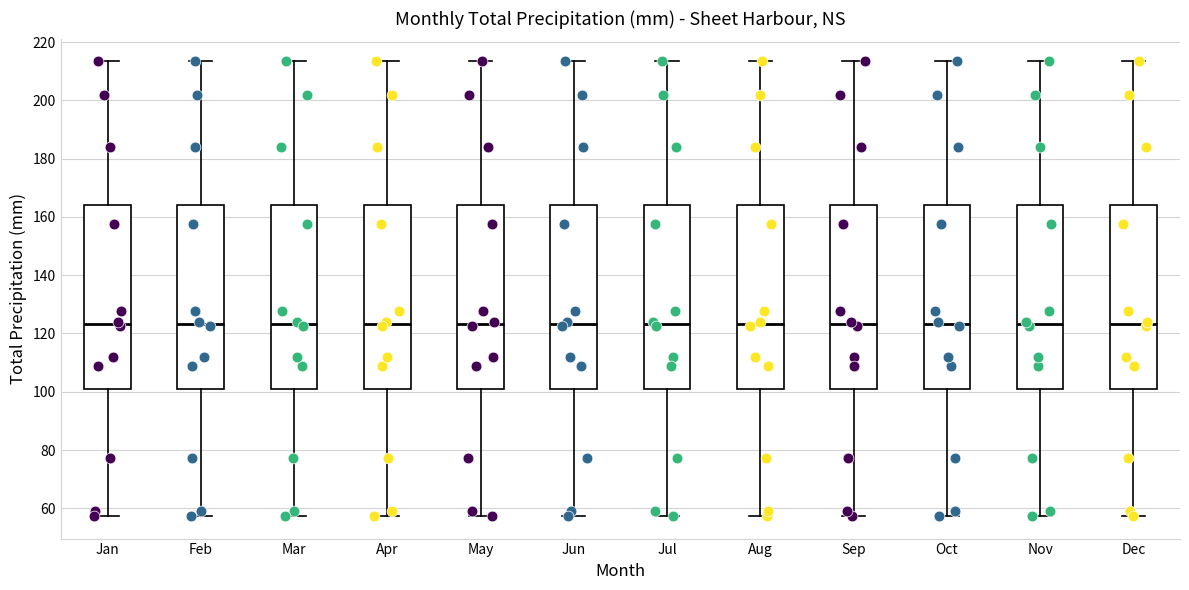

Reading left to right, transcribe this box plot: for each box, give where its median line is, the range the box spans, and where its two whiskers end, as read against the y-axis. The values are not printed on the chart, so give them approximately, as read against the axis.

Jan: median 124, box 102 to 164, whiskers 58 to 214
Feb: median 124, box 102 to 164, whiskers 58 to 214
Mar: median 124, box 102 to 164, whiskers 58 to 214
Apr: median 124, box 102 to 164, whiskers 58 to 214
May: median 124, box 102 to 164, whiskers 58 to 214
Jun: median 124, box 102 to 164, whiskers 58 to 214
Jul: median 124, box 102 to 164, whiskers 58 to 214
Aug: median 124, box 102 to 164, whiskers 58 to 214
Sep: median 124, box 102 to 164, whiskers 58 to 214
Oct: median 124, box 102 to 164, whiskers 58 to 214
Nov: median 124, box 102 to 164, whiskers 58 to 214
Dec: median 124, box 102 to 164, whiskers 58 to 214